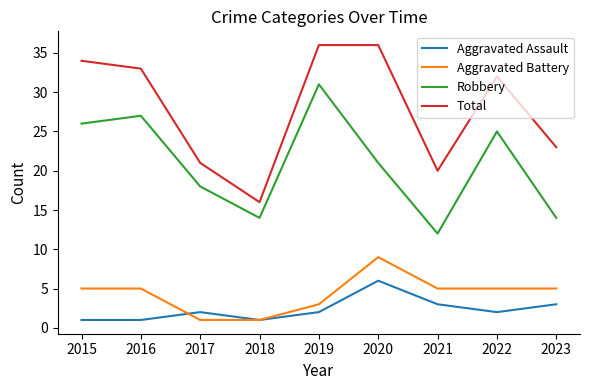

Where is the first local minimum for Total?

2018